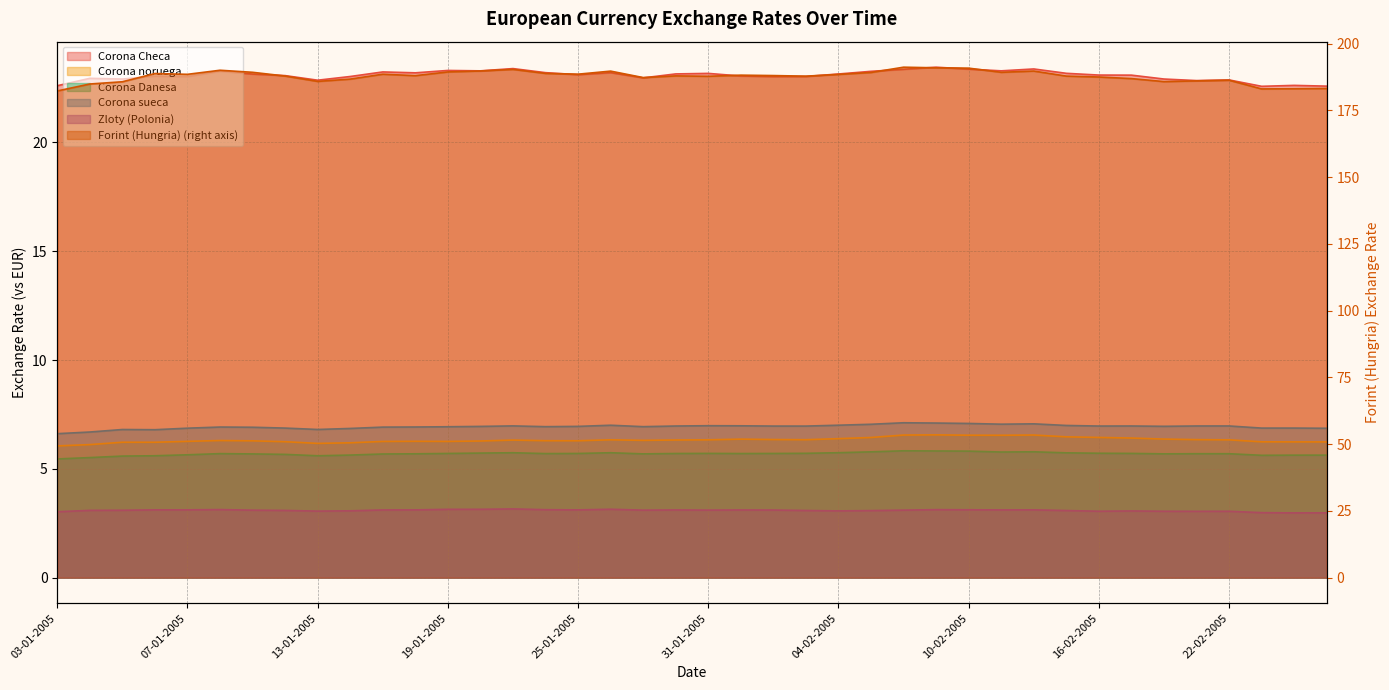

Which series has the largest total across all categories?

Forint (Hungria)